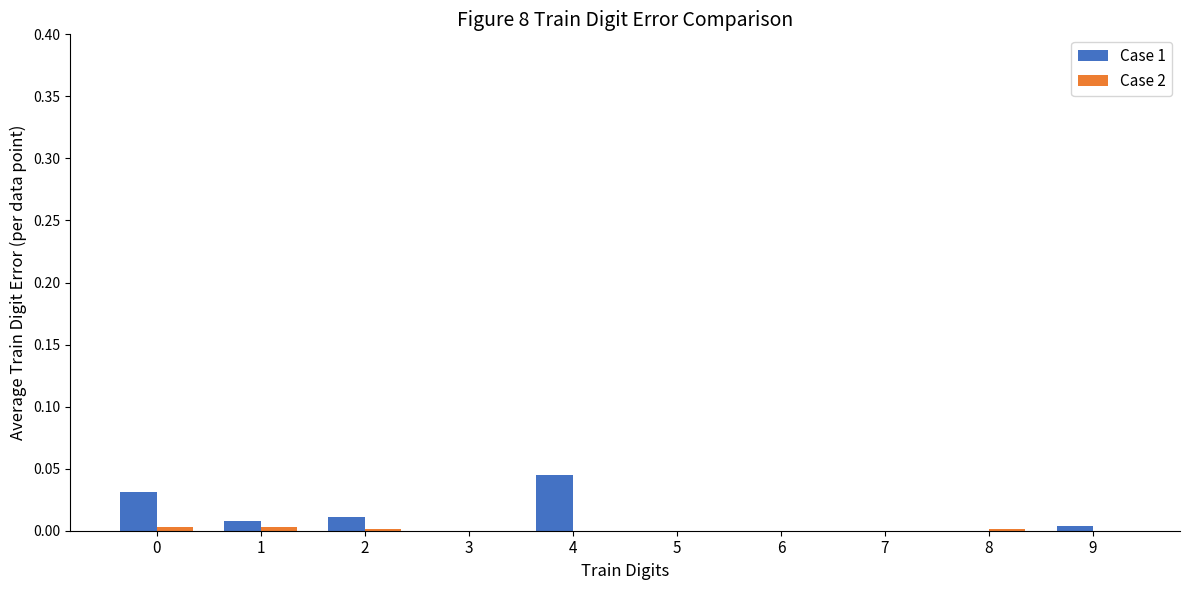

Which series has the largest total across all categories?

Case 1